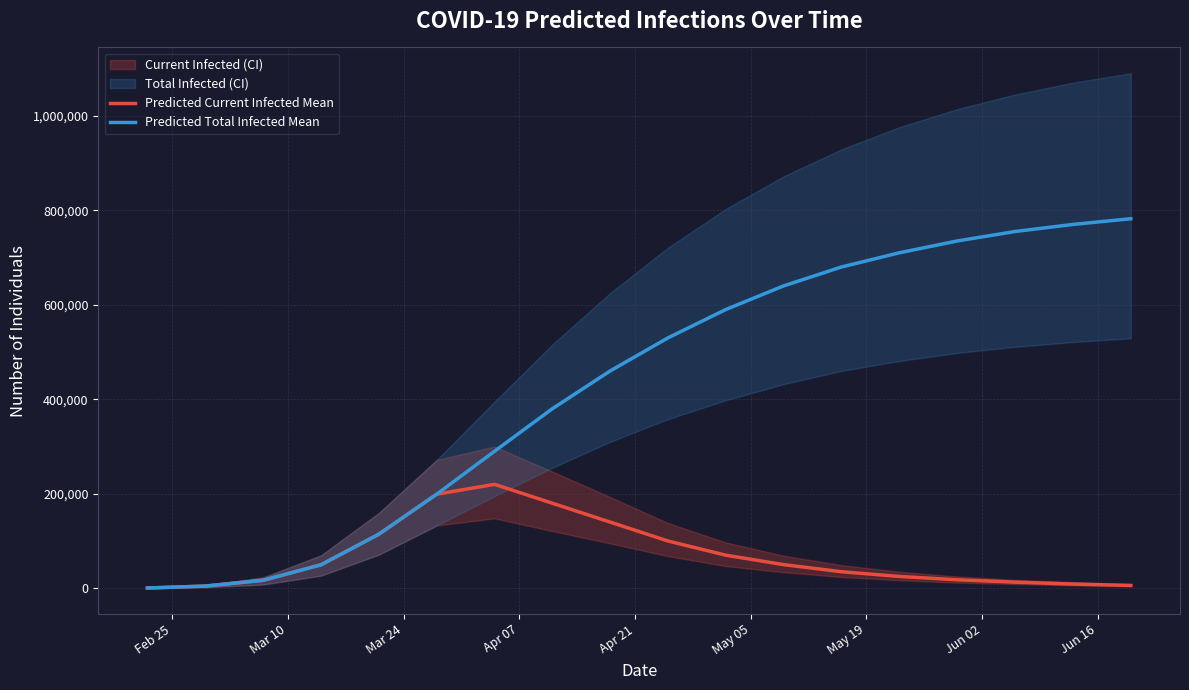

What is the greatest value displayed?

782000